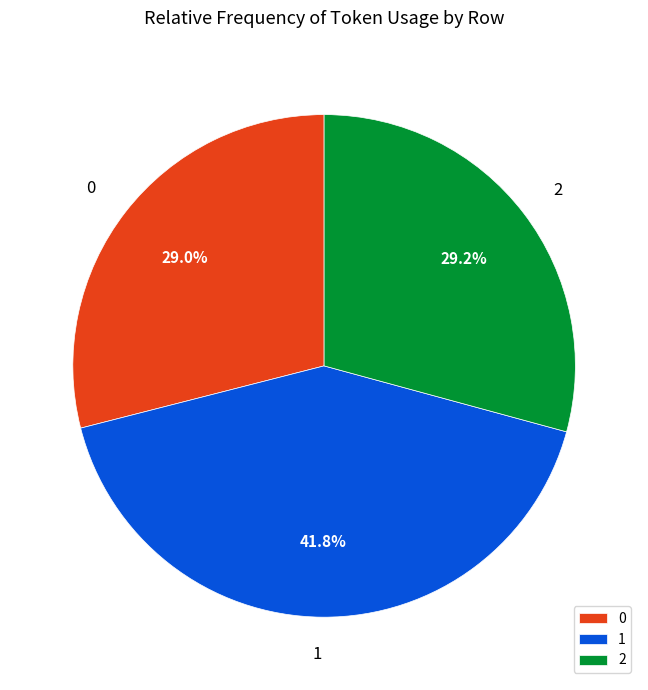

True or false: 1 accounts for 51% of the total.

False